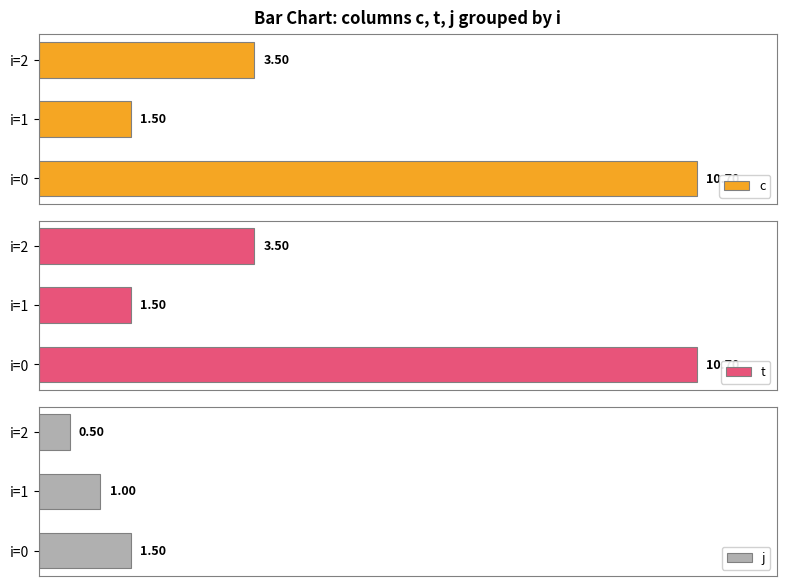

What is the minimum value shown in the chart?

0.5